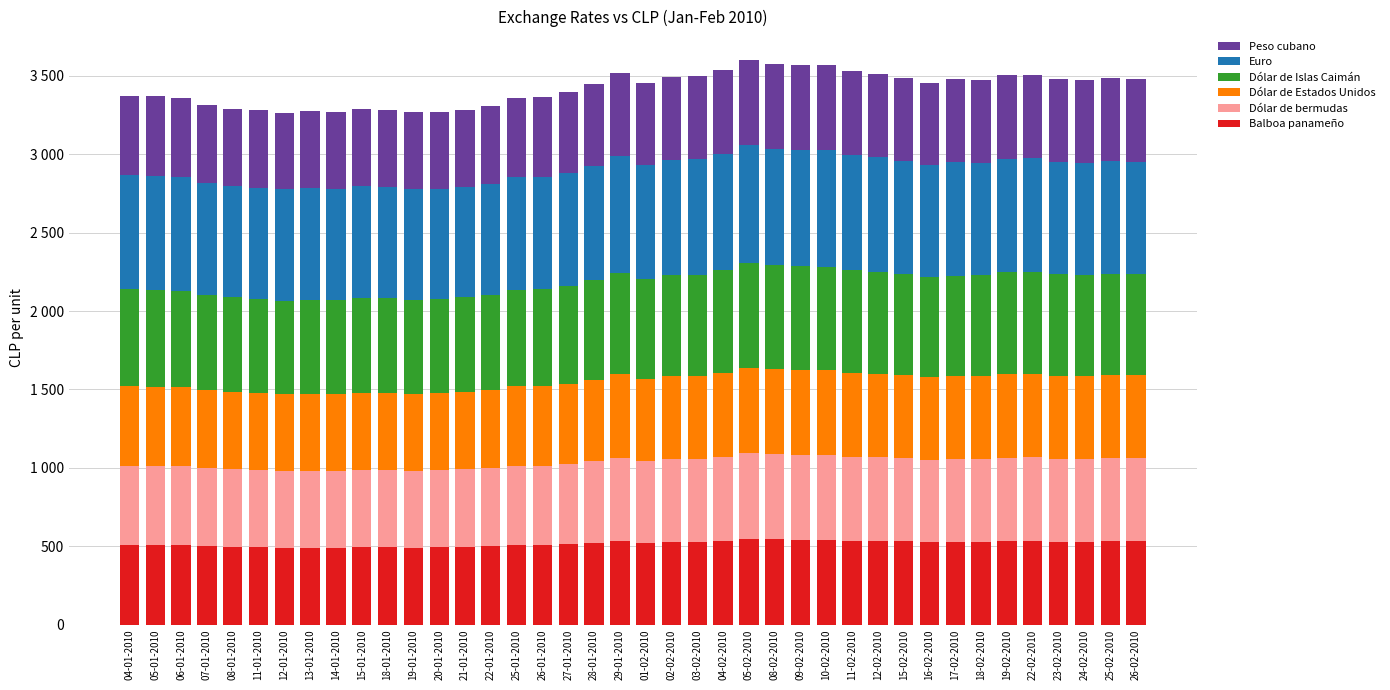

At which label is Balboa panameño closest to 517?

28-01-2010